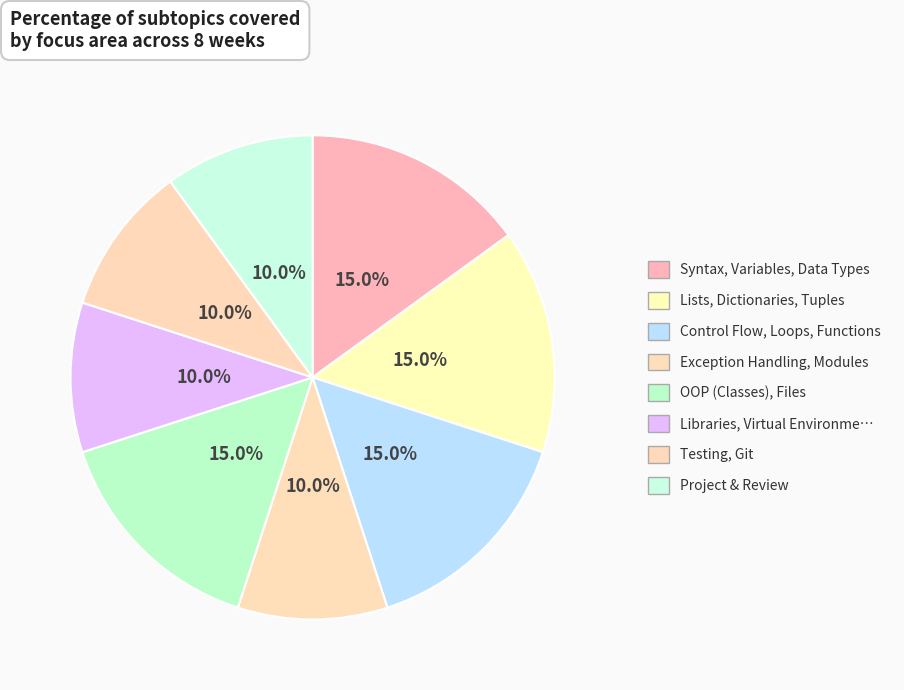

What percentage is the Project & Review slice, to the nearest percent?

10%